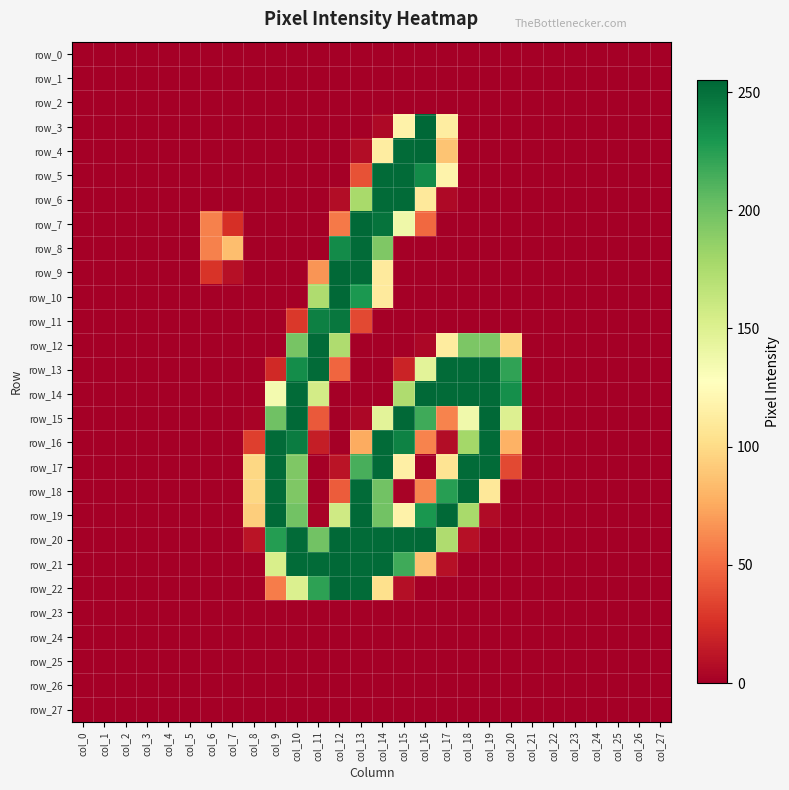

How many data points in row_22 are above 0?

7